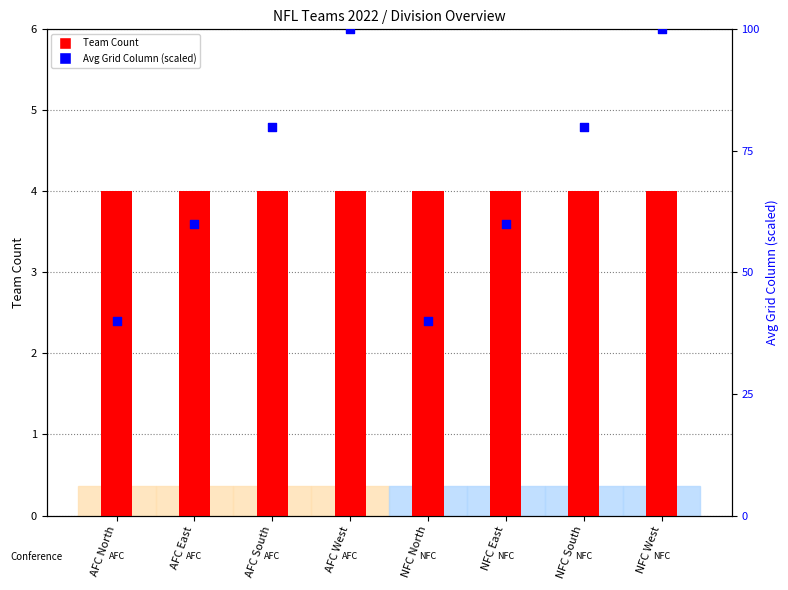

At which category is the sum across all series the highest?

AFC West